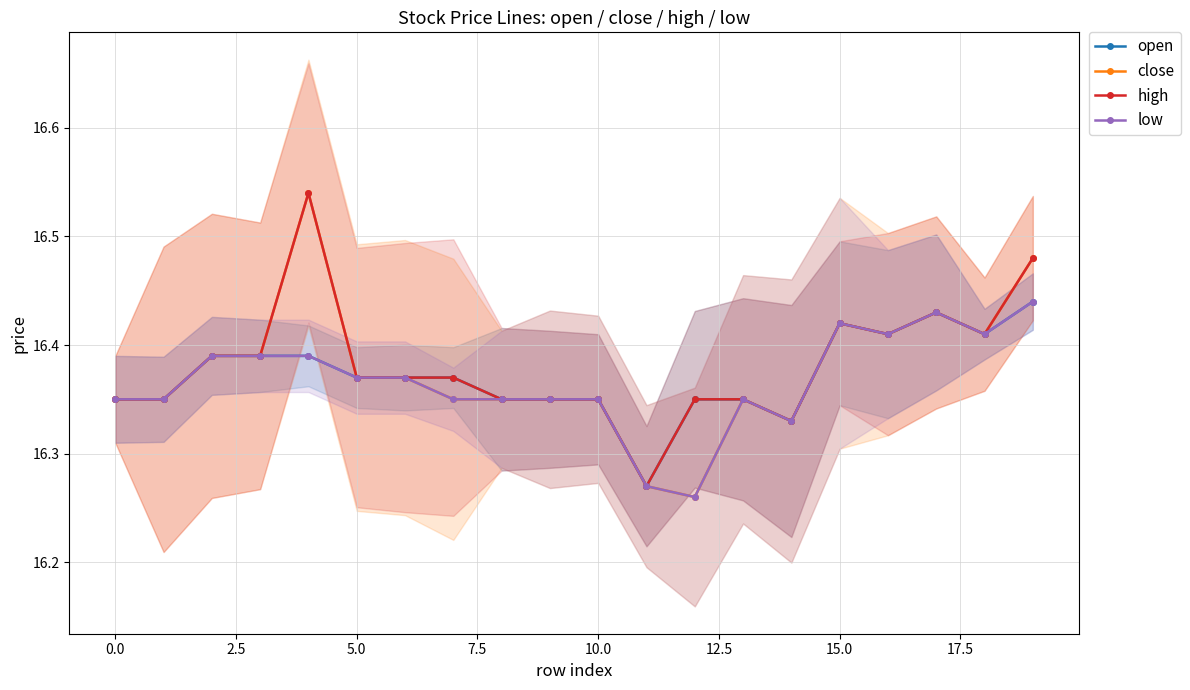

List the series in order of their peak value, lowest first.

open, low, close, high